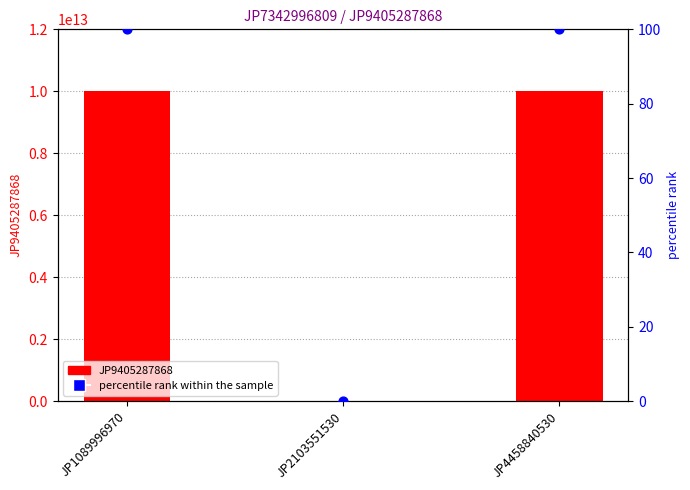

What is the total value across all series at JP1089996970?

10004942720357.0